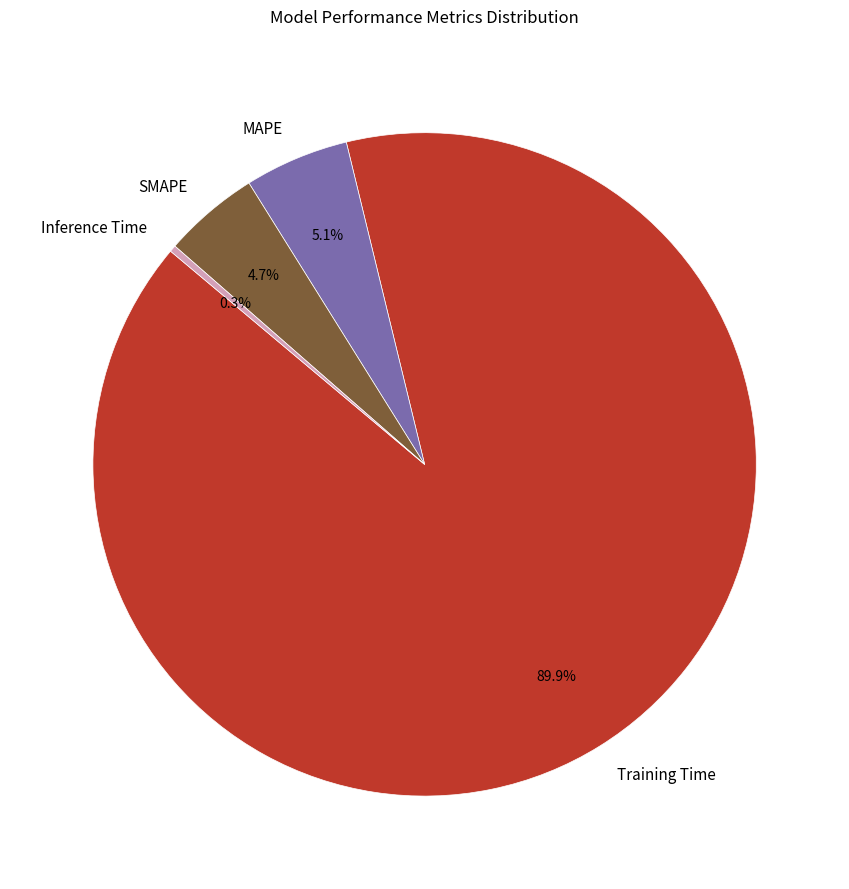

To the nearest percent, what portion does MAPE represent?

5%